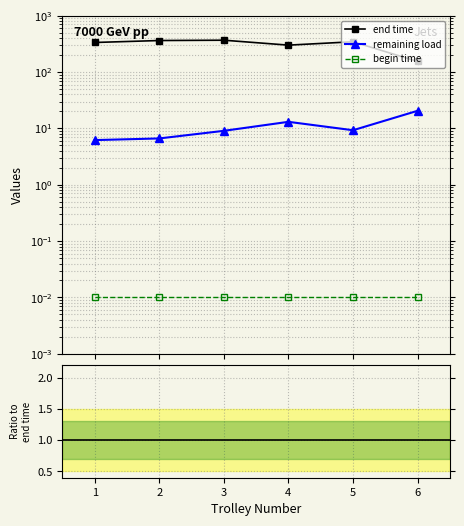

The value of begin time at 1 is 0.0. True or false?

False